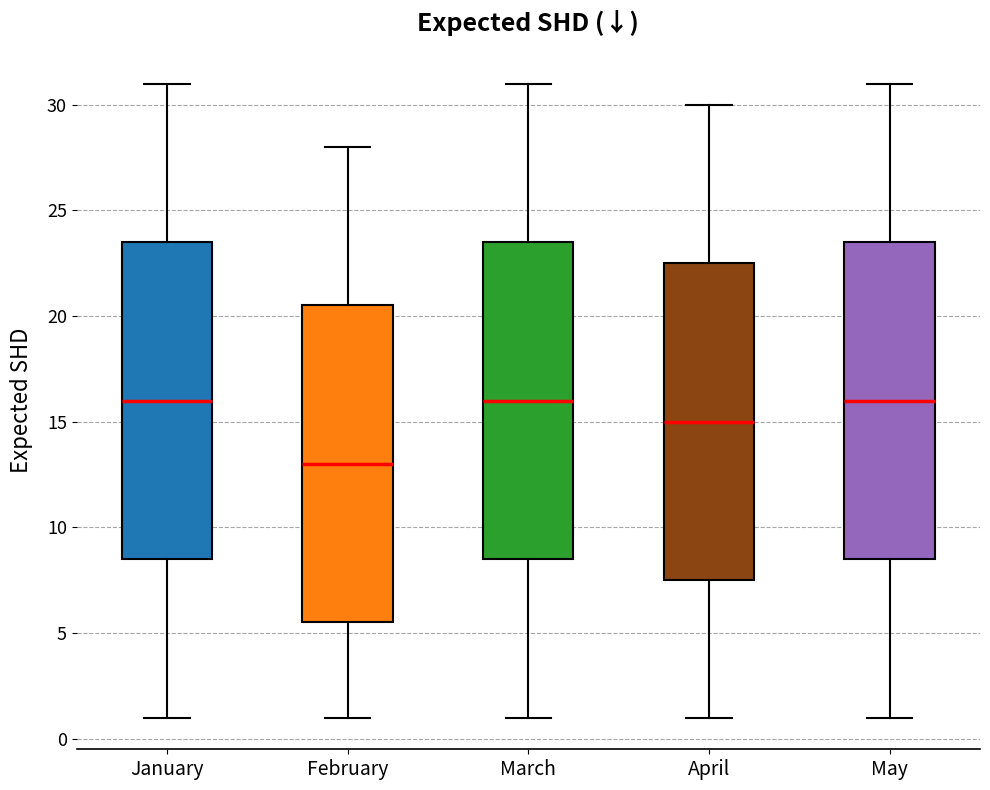

Which box has the lowest median line?

February